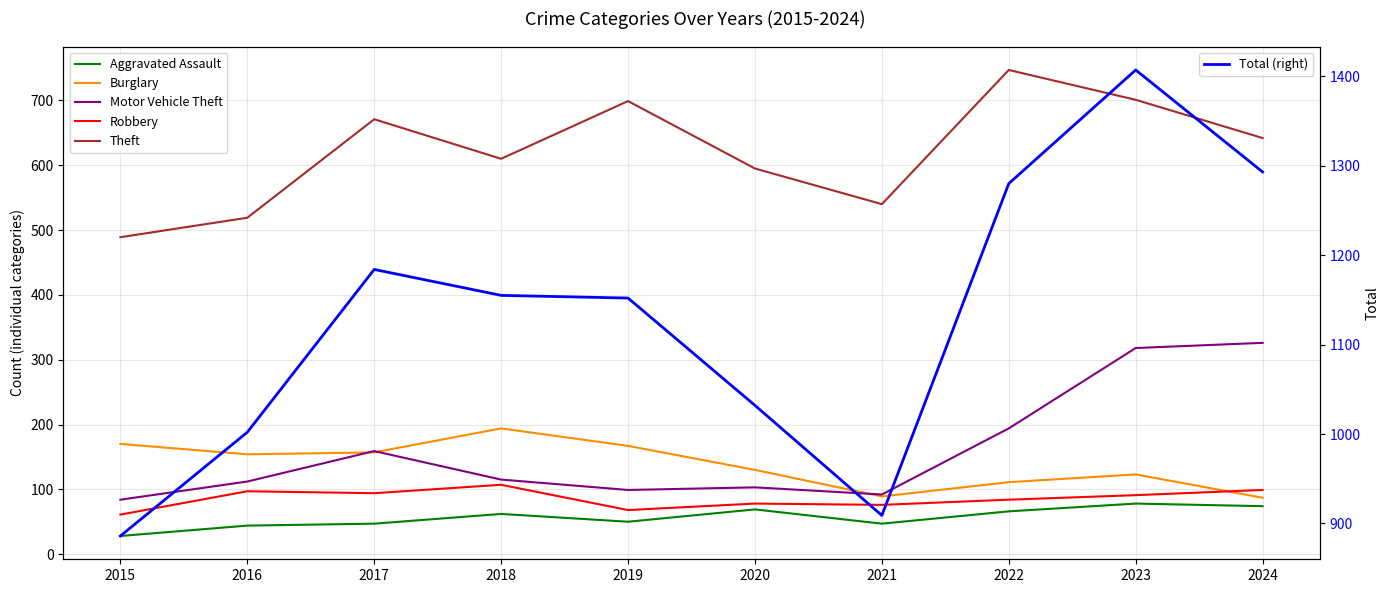

Is the value of Total (right) at 2018 greater than the value of Aggravated Assault at 2017?

Yes